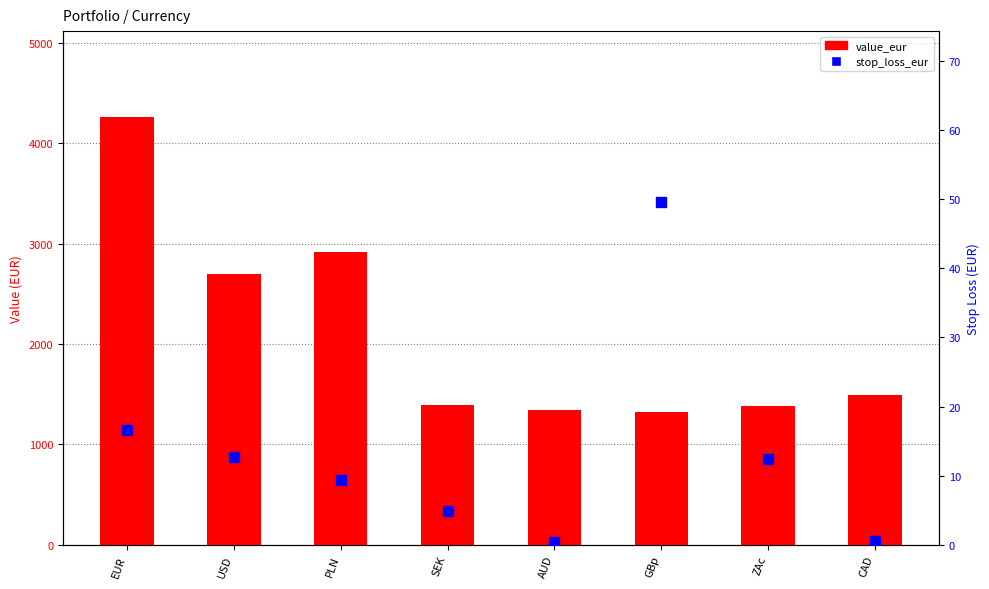

How many distinct data groups are displayed?

2